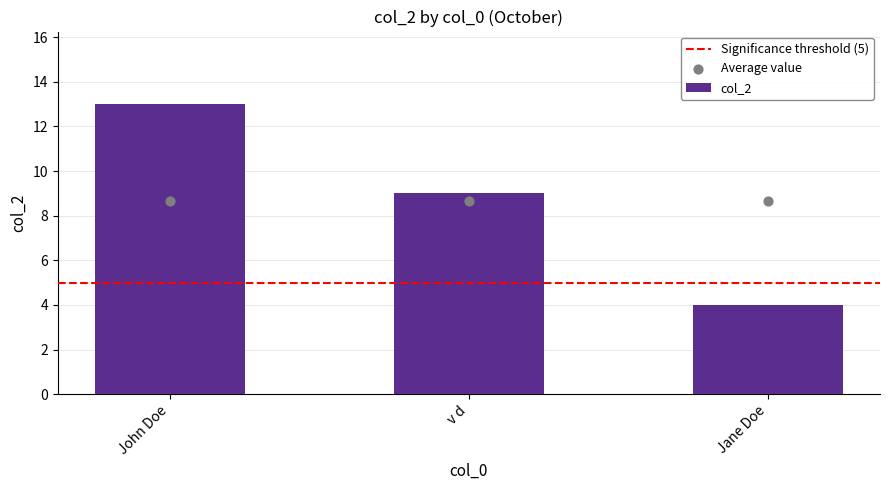

What is the ratio of the value at John Doe to the value at Jane Doe?

3.2